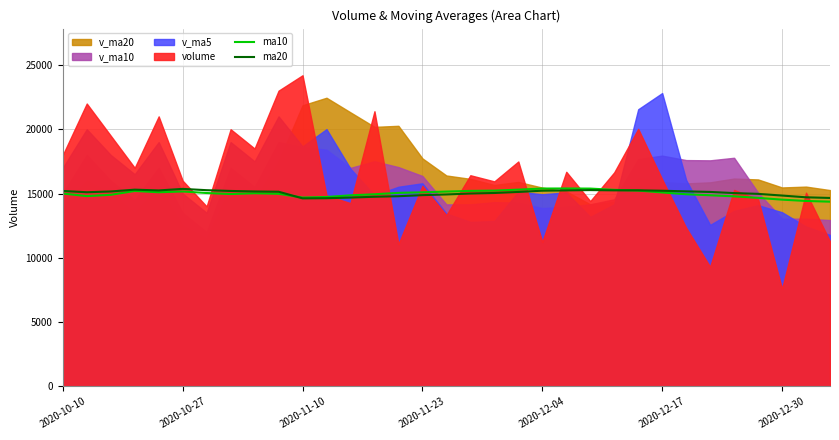

What is the average value of the ma20 series?

15046